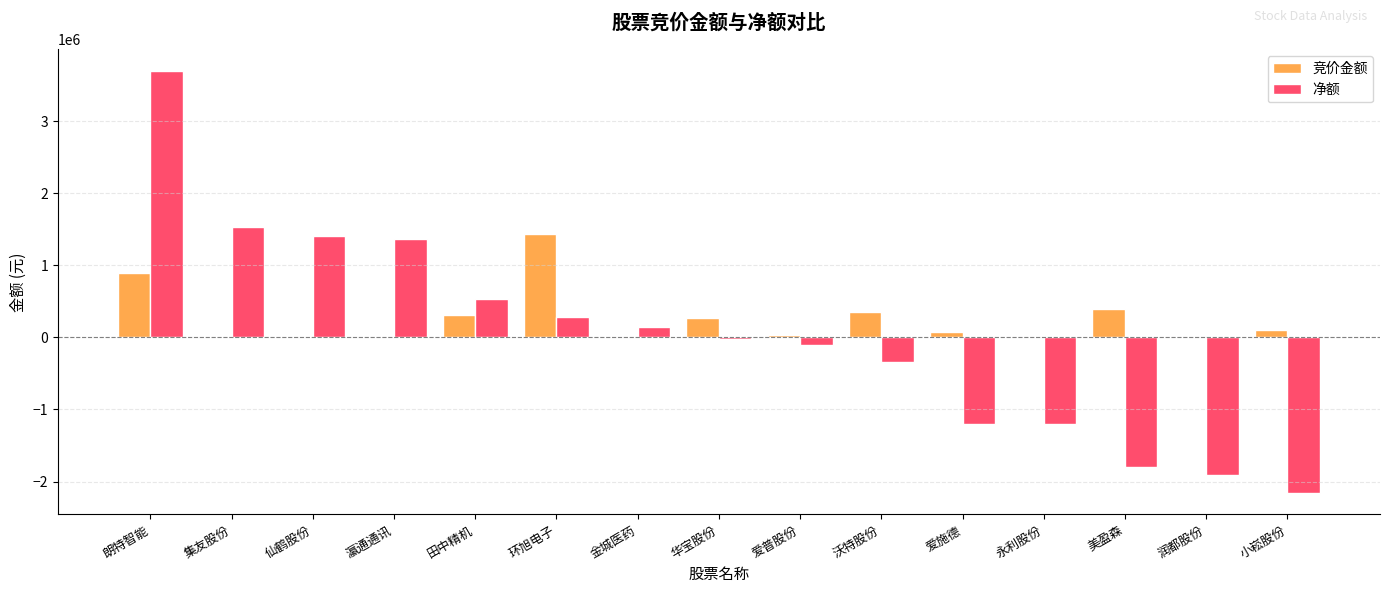

Where is 净额 nearest to the value 770107?

田中精机